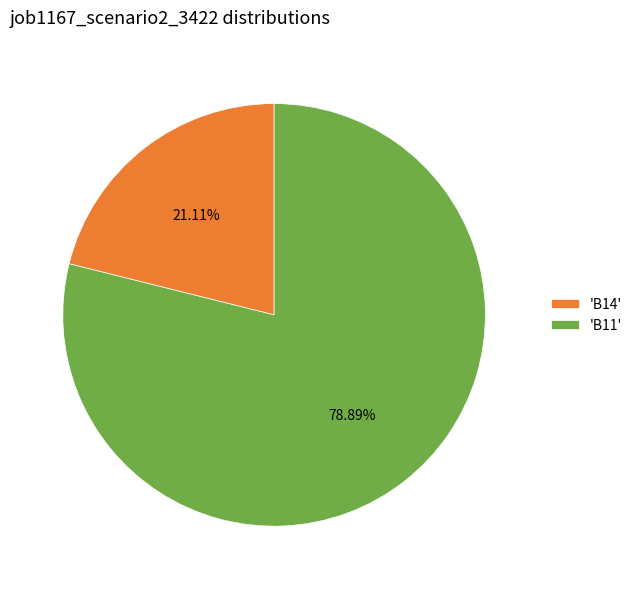

Is there any slice that represents more than half of the pie?

Yes